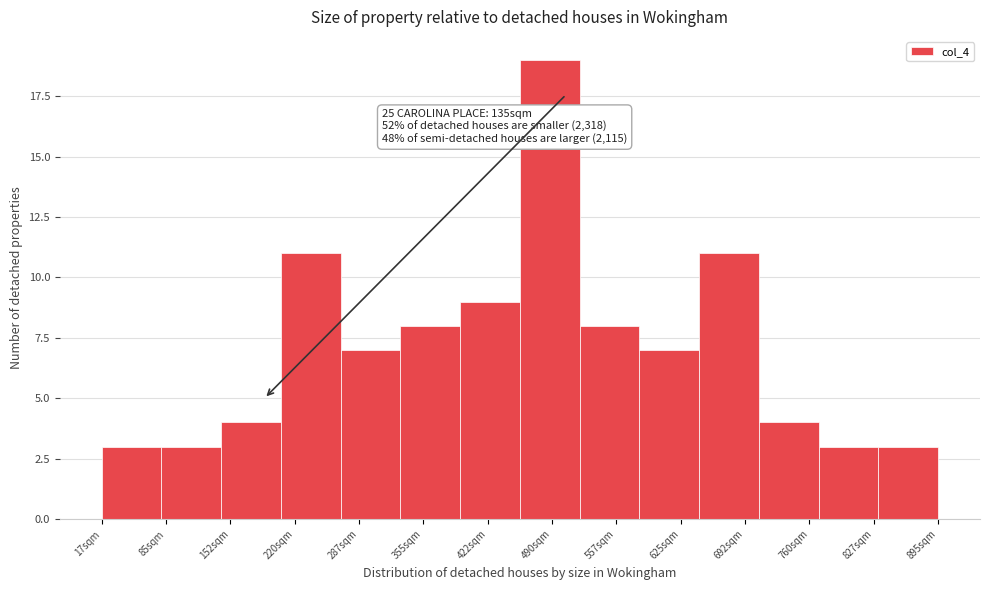

Reading left to right, extract all data points from this chart.

17sqm=3	85sqm=3	152sqm=4	220sqm=11	287sqm=7	355sqm=8	422sqm=9	490sqm=19	557sqm=8	625sqm=7	692sqm=11	760sqm=4	827sqm=3	895sqm=3